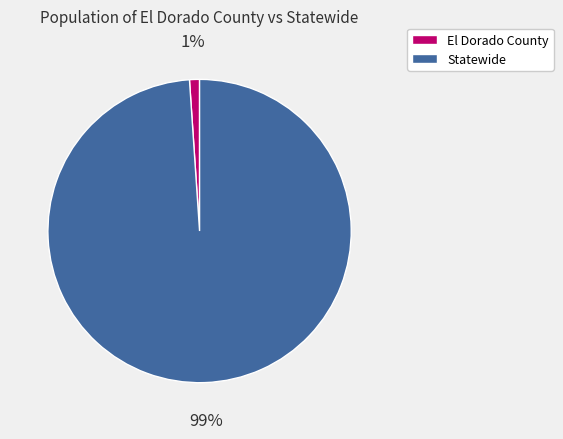

Which has a higher value, Statewide or El Dorado County?

Statewide